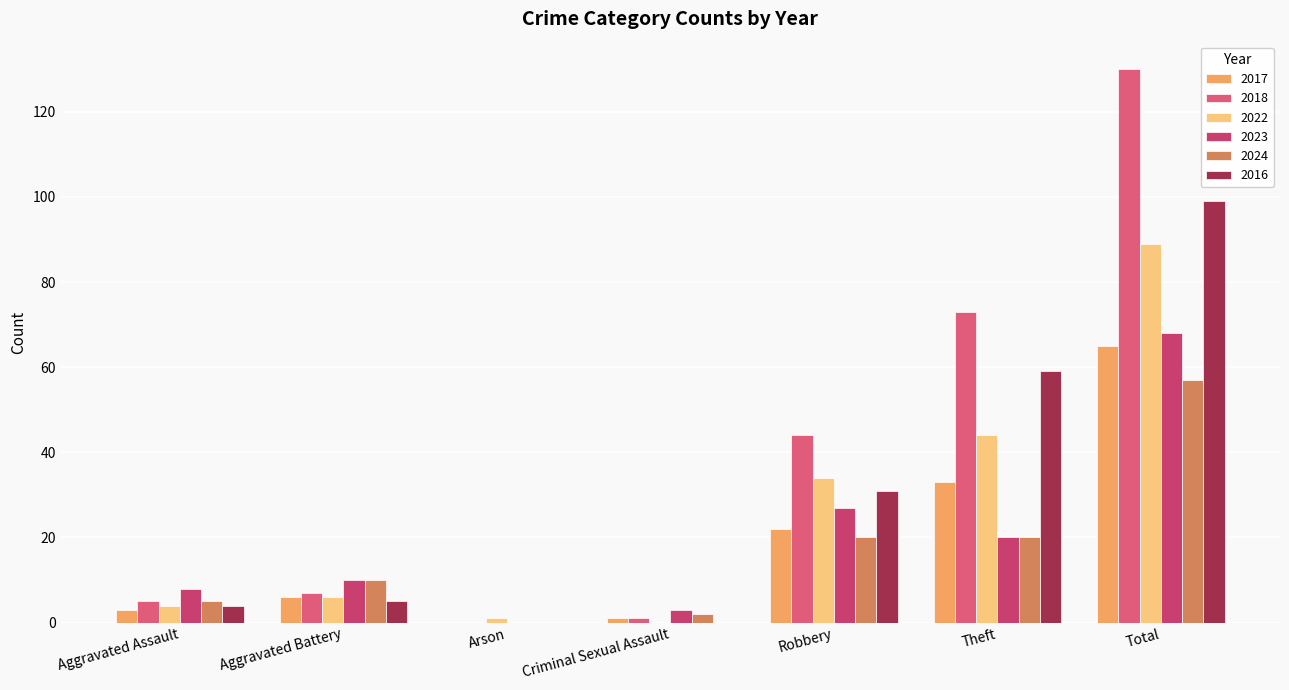

What is the spread (max minus min) of values at Theft?

53